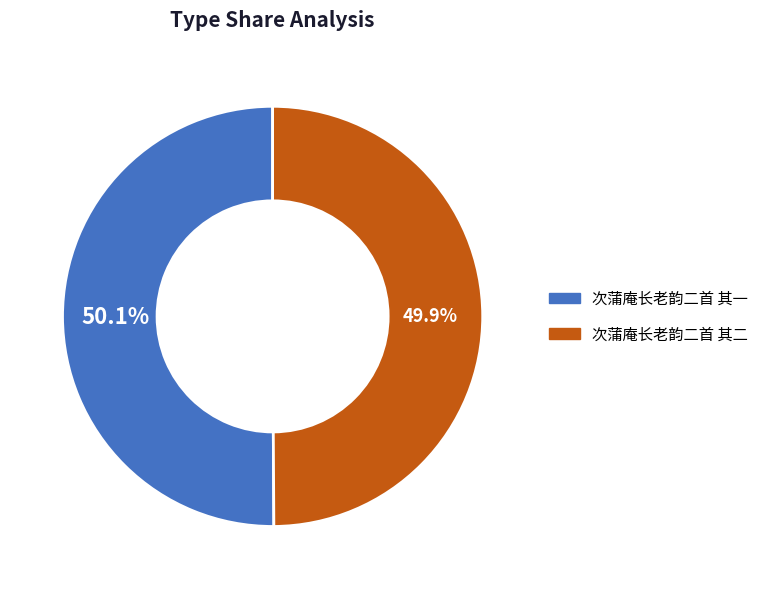

Is there any slice that represents more than half of the pie?

Yes